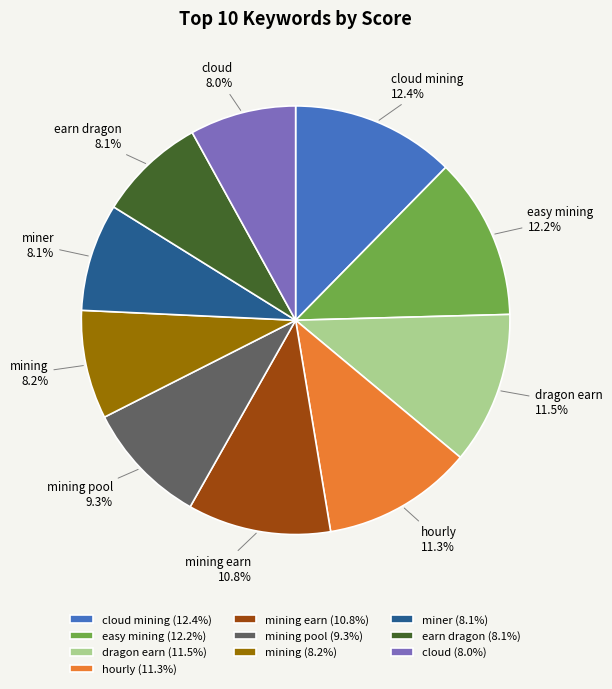

Is there a majority slice in this chart?

No